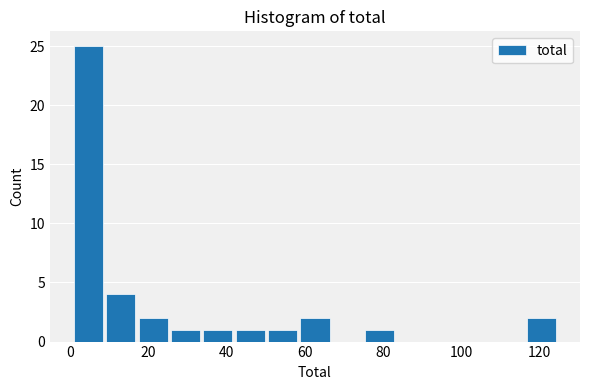

How tall is the bar that spans 34 to 42 on the x-axis? Neither the bar edges nor the heights are printed on the chart, so give them approximately, as read against the axes.

1